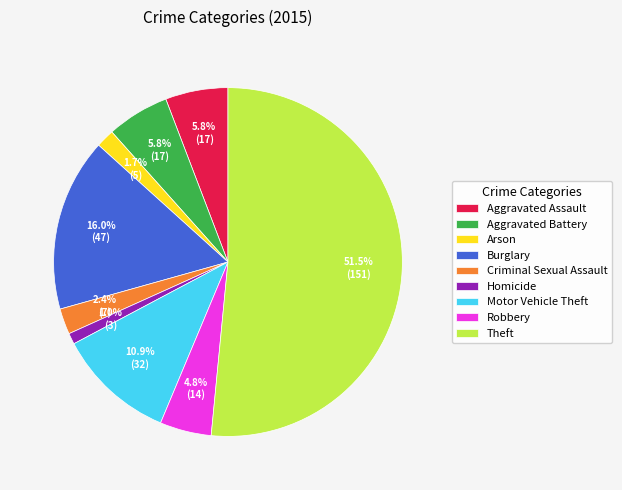

How many segments does this pie chart have?

9